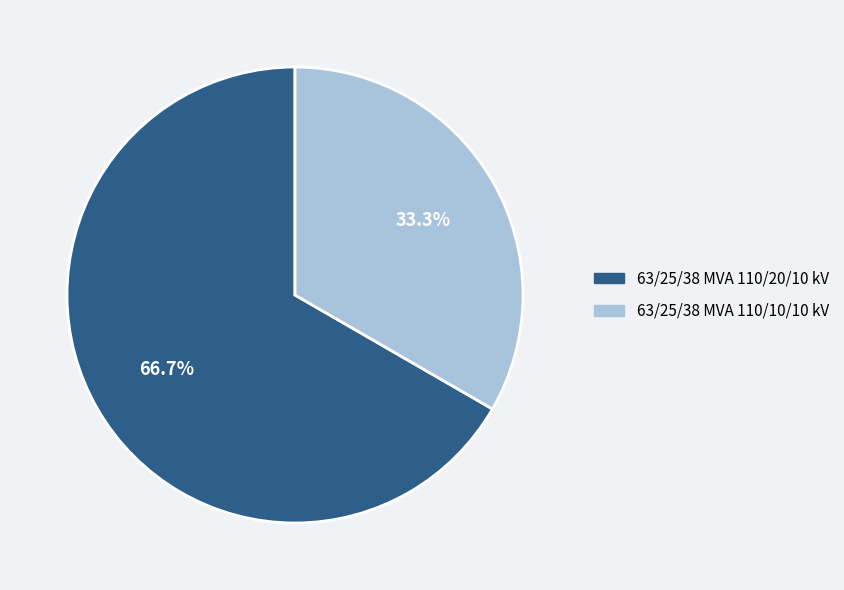

Does 63/25/38 MVA 110/10/10 kV account for over 50% of the chart?

No